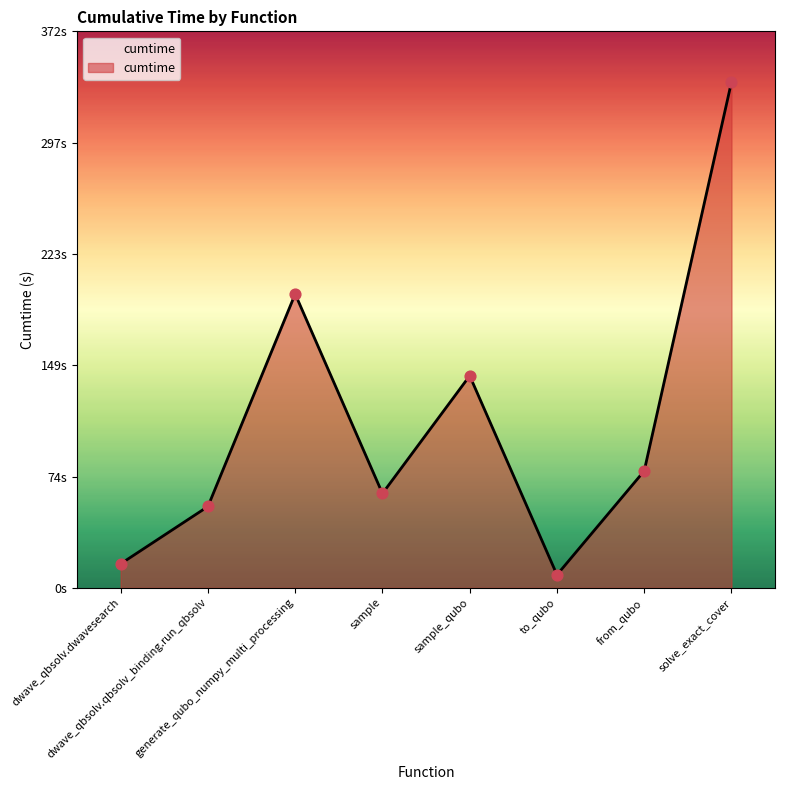

What is the change in value from sample_qubo to from_qubo?

-63.5